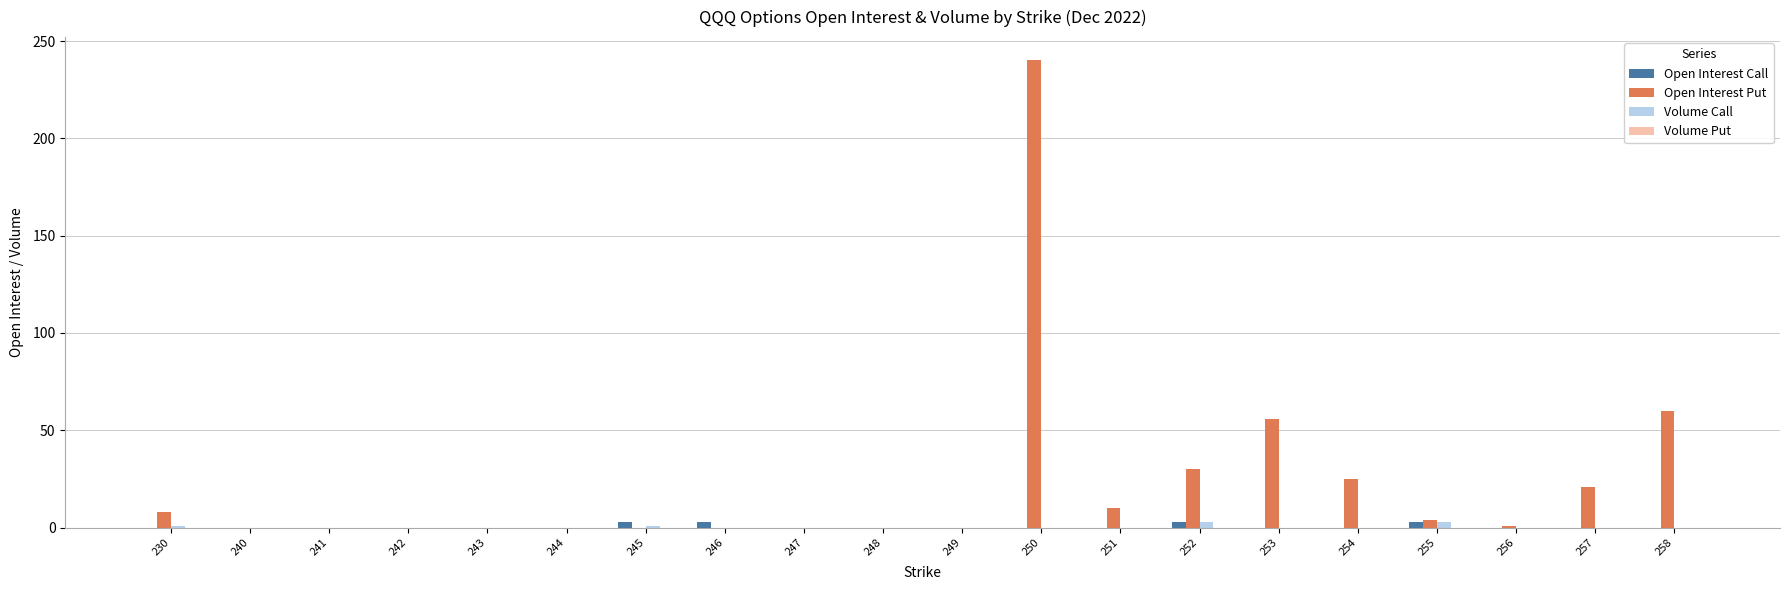

What is the sum of all Open Interest Put values?

455